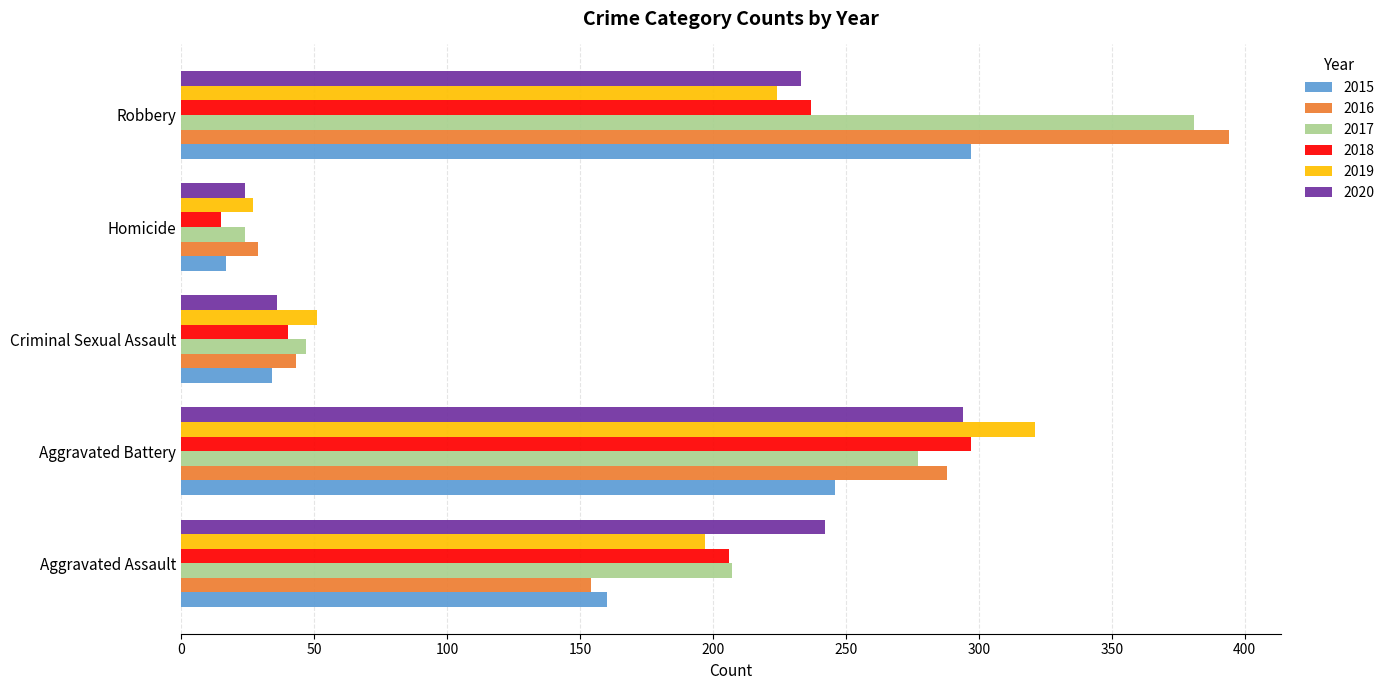

What is the average value of the 2019 series?

164